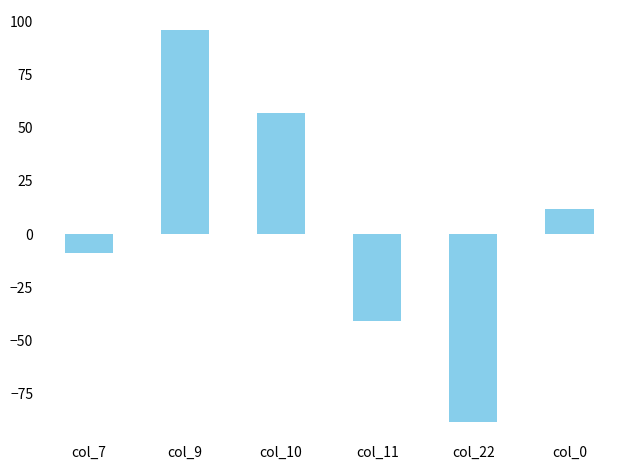

Reading right to left, transcribe all the data shown in this chart.

12	-88	-41	57	96	-9